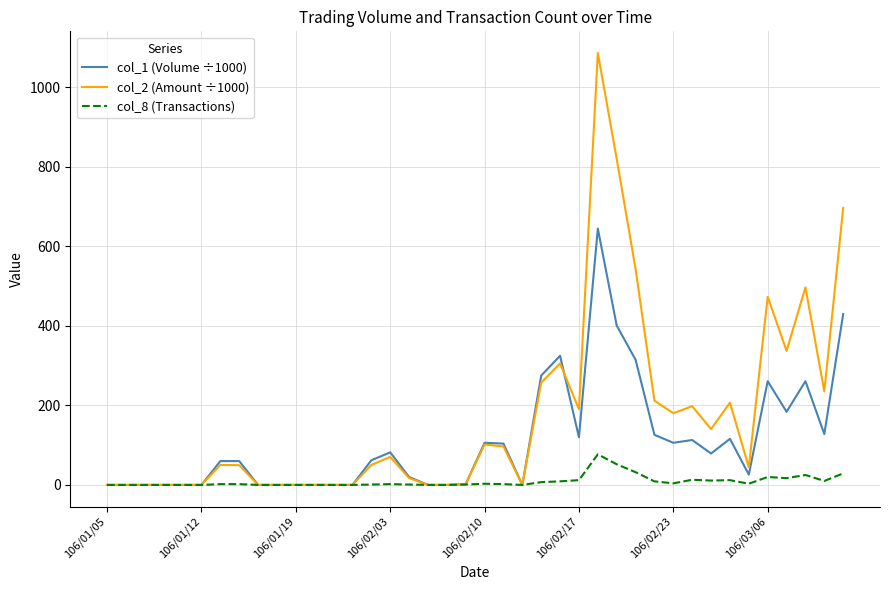

Rank the series by their average value, from lowest to highest.

col_8 (Transactions), col_1 (Volume ÷1000), col_2 (Amount ÷1000)